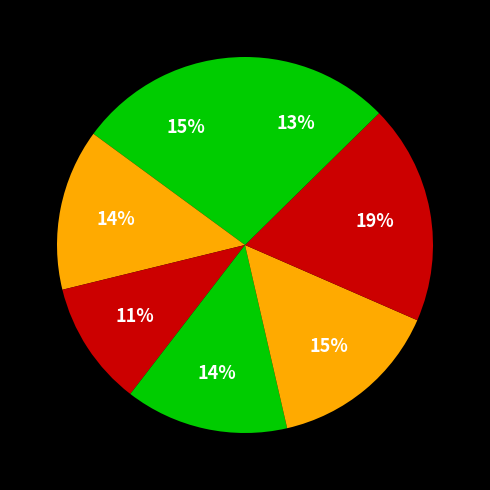

How many segments does this pie chart have?

7